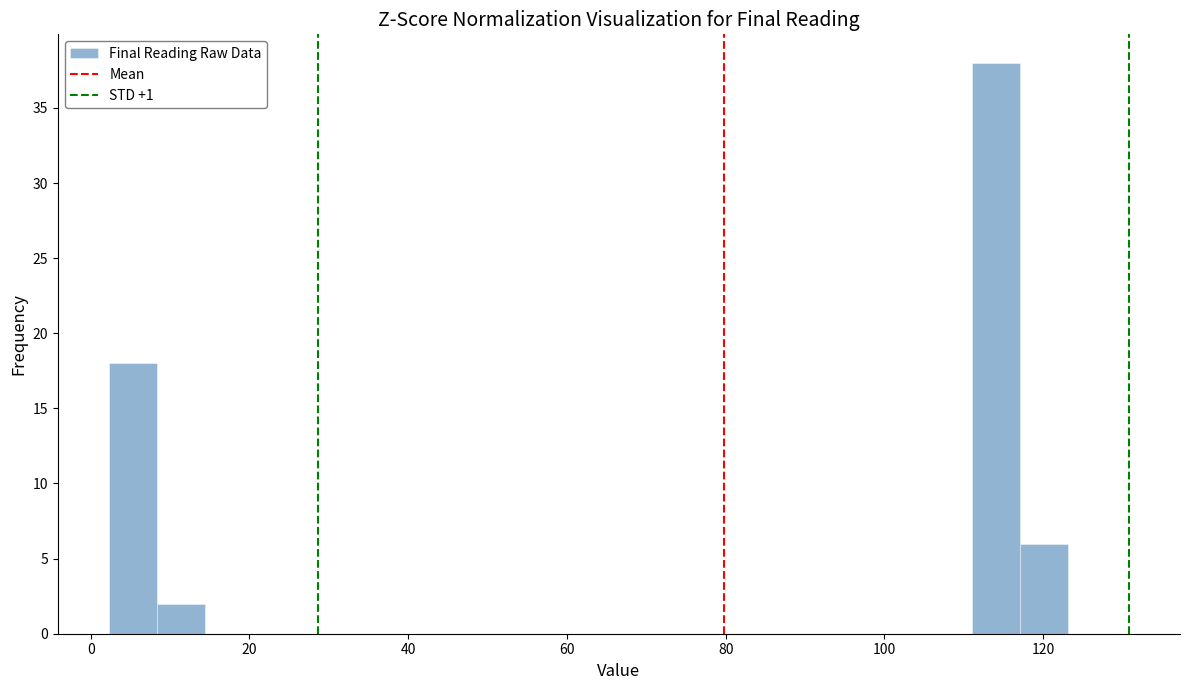

Read against the x-axis, roughly where is the centre of the tallest bar?

114